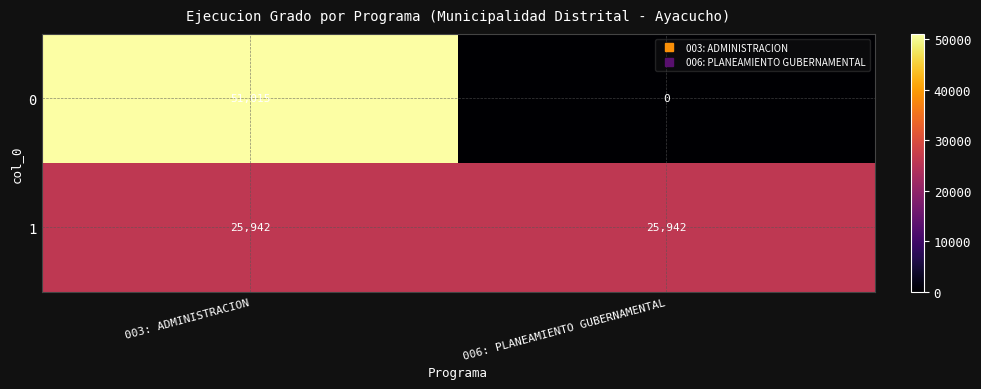

What is the total value across all series at 003: ADMINISTRACION?

76957